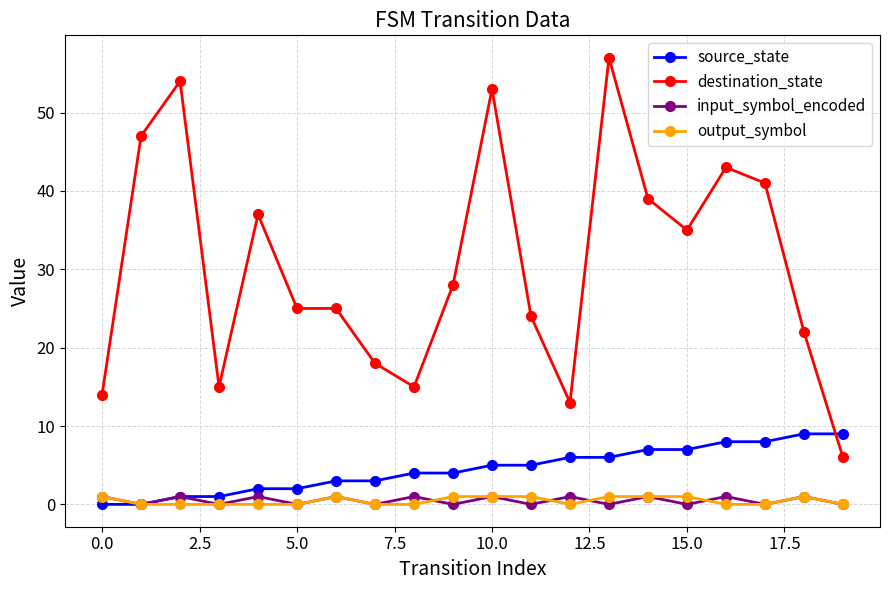

What is the value of the source_state point at the 17th from the left?

8